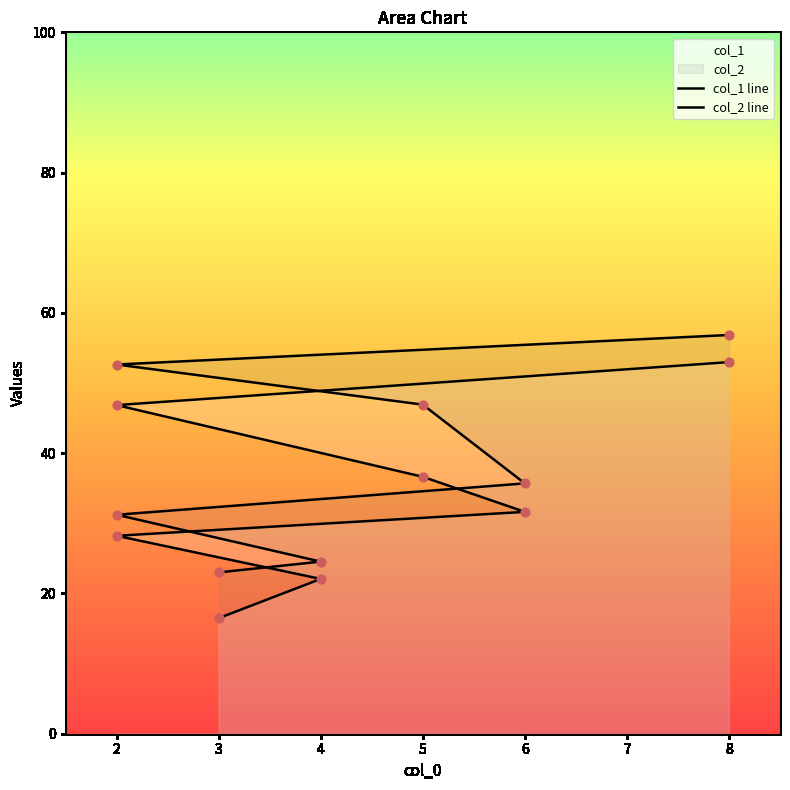

Which series reaches the maximum Y coordinate?

col_2 line